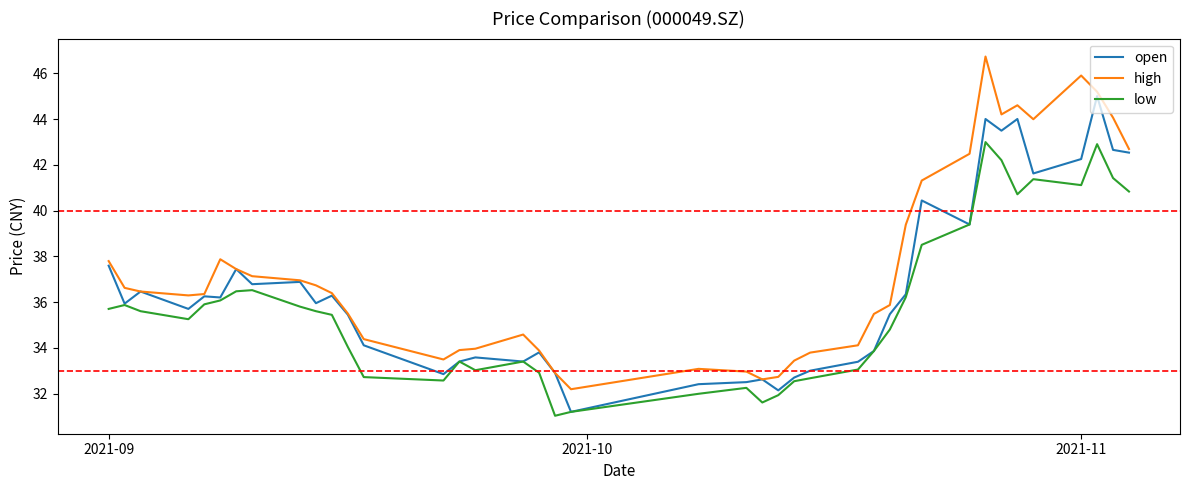

True or false: high and low cross at least once.

False